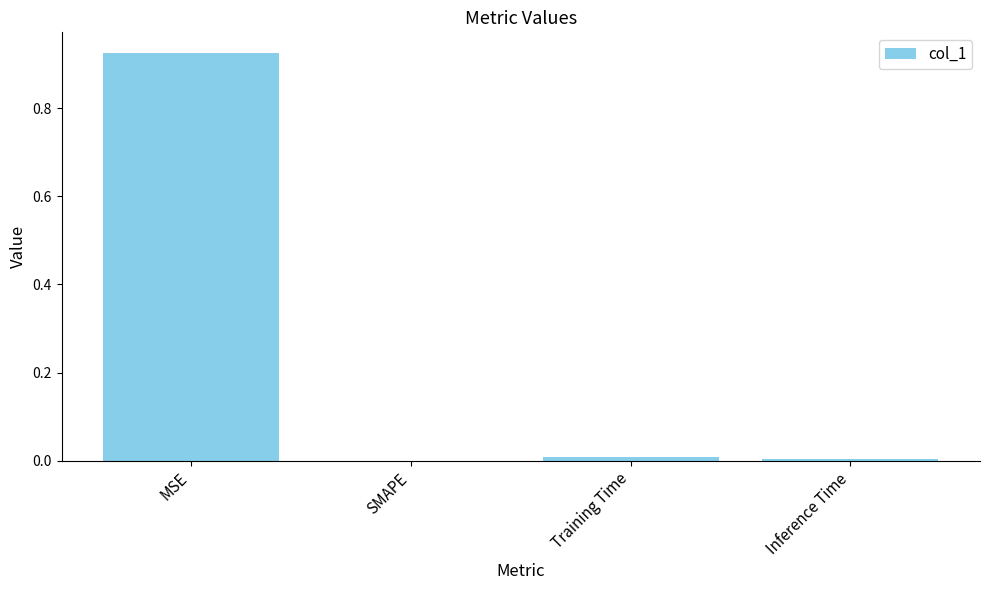

Which label corresponds to the largest value in the chart?

MSE